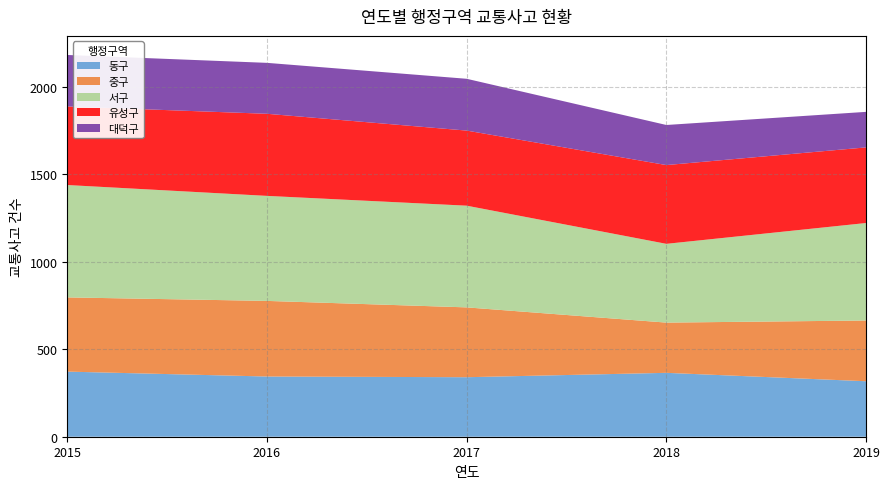

Reading right to left, extract all data points from this chart.

동구: 2019=317	2018=365	2017=340	2016=344	2015=372
중구: 2019=347	2018=287	2017=399	2016=432	2015=424
서구: 2019=557	2018=450	2017=581	2016=600	2015=642
유성구: 2019=432	2018=450	2017=429	2016=469	2015=449
대덕구: 2019=203	2018=229	2017=296	2016=291	2015=294